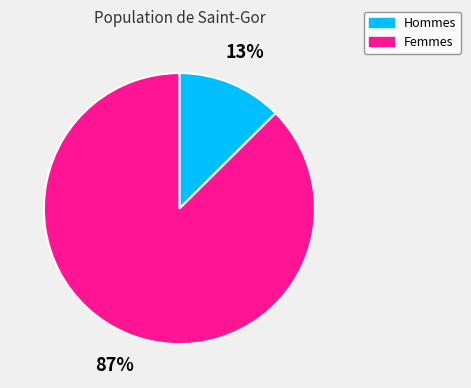

True or false: Hommes accounts for 13% of the total.

True